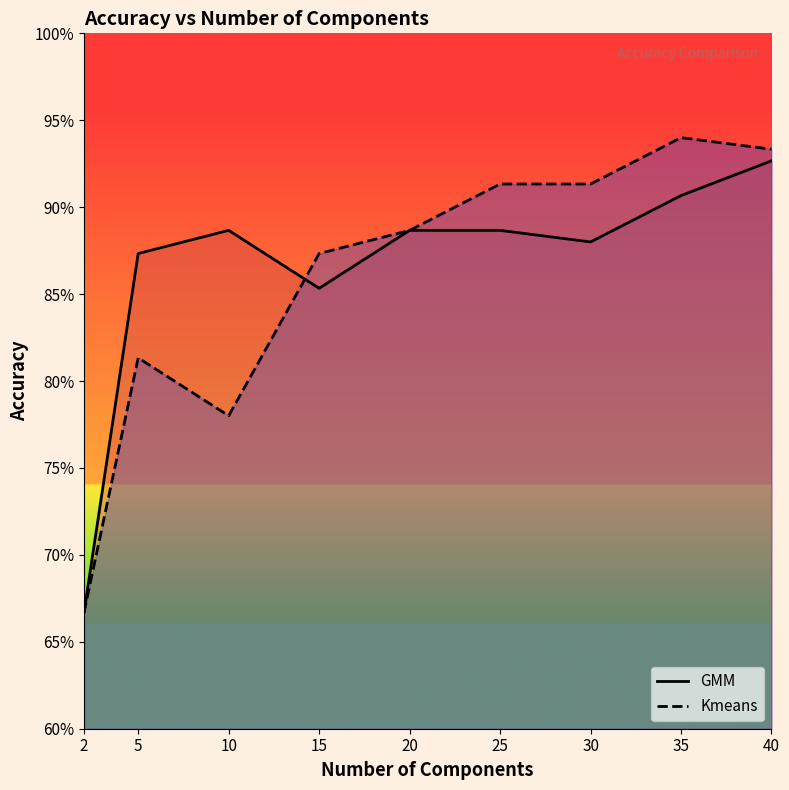

Which label corresponds to the largest value in the chart?

35